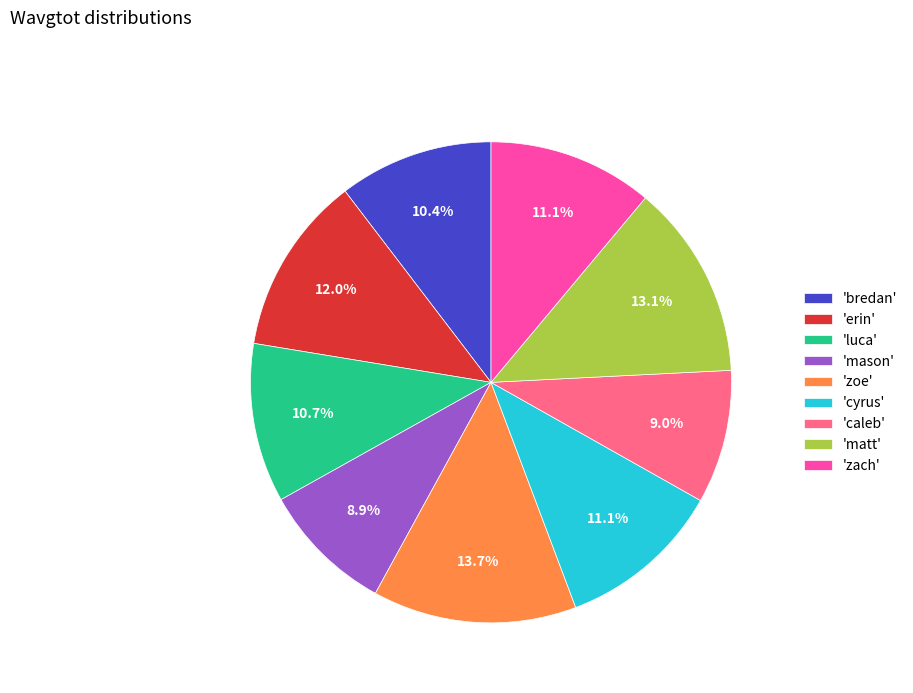

Does any single category account for the majority?

No